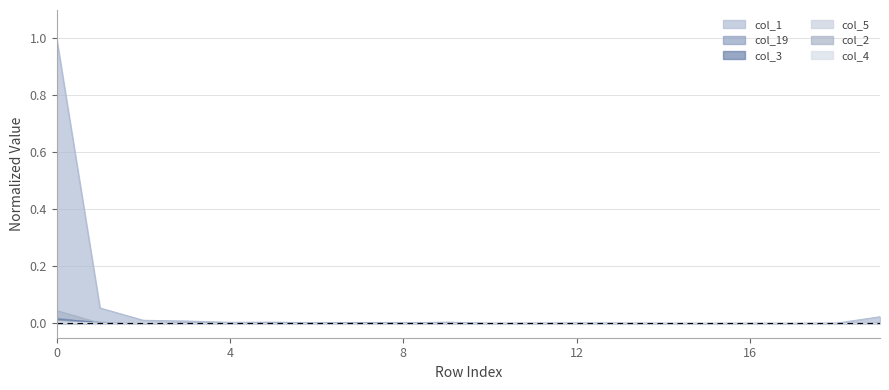

How many distinct data groups are displayed?

6